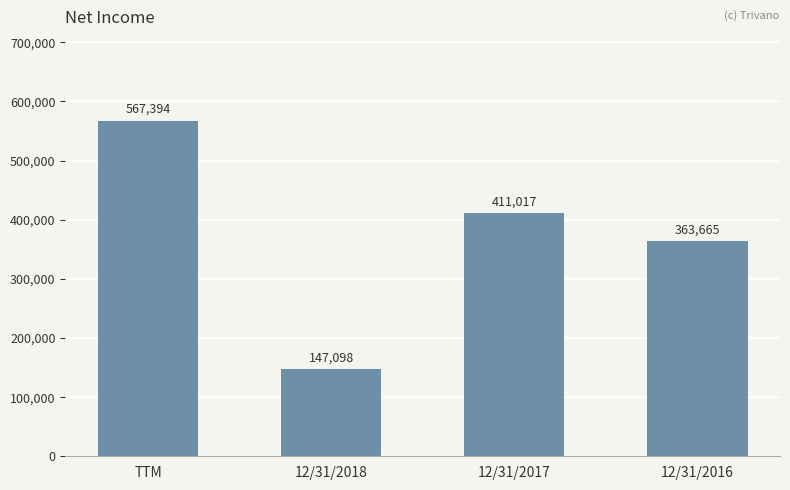

At which label does the data first exceed 411017?

TTM